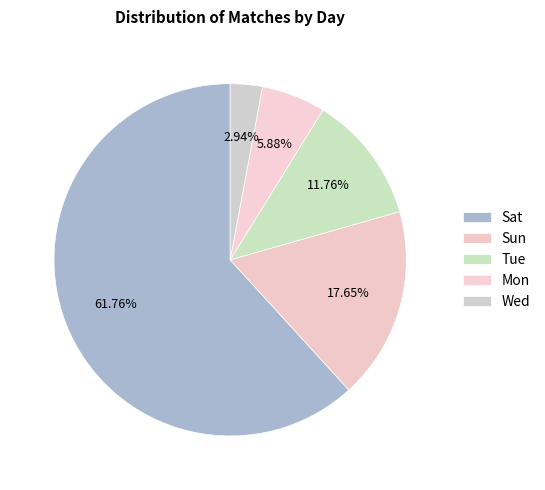

Is it true that Sun is 12% of the pie?

False